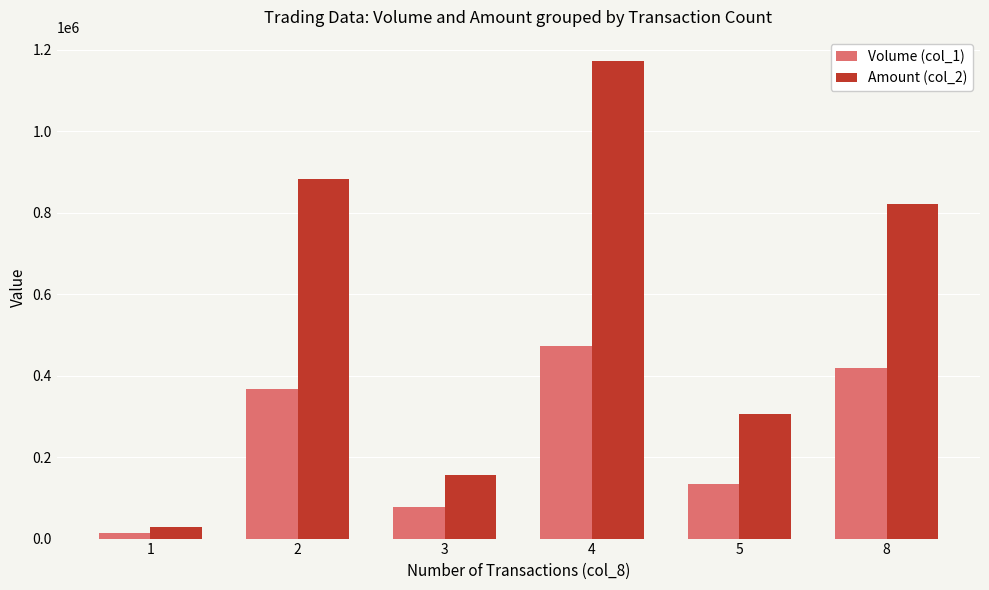

What is the sum of the Volume (col_1) values at 2 and 3?

446000